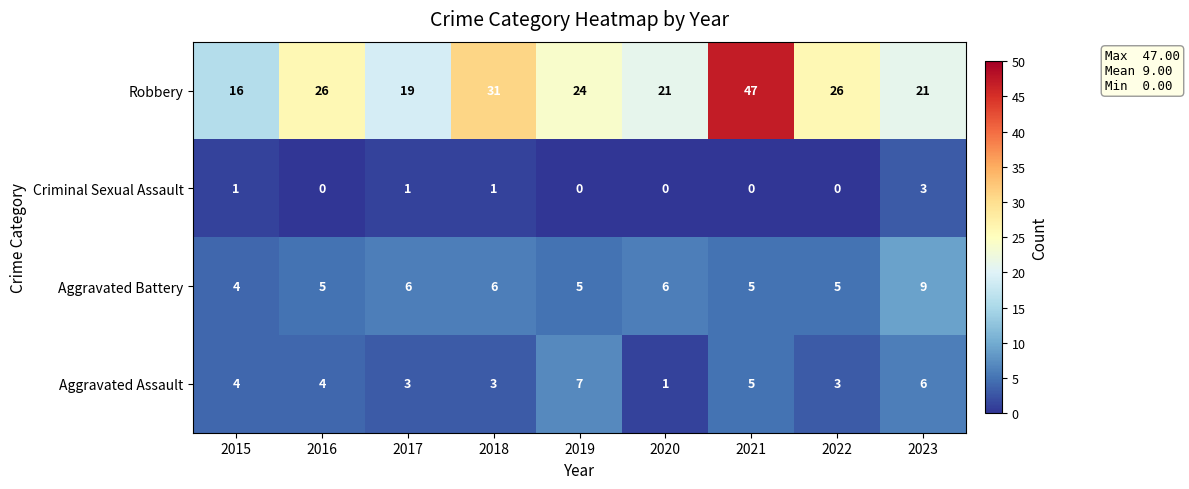

What is the difference between the second highest and second lowest values in the Robbery series?

12